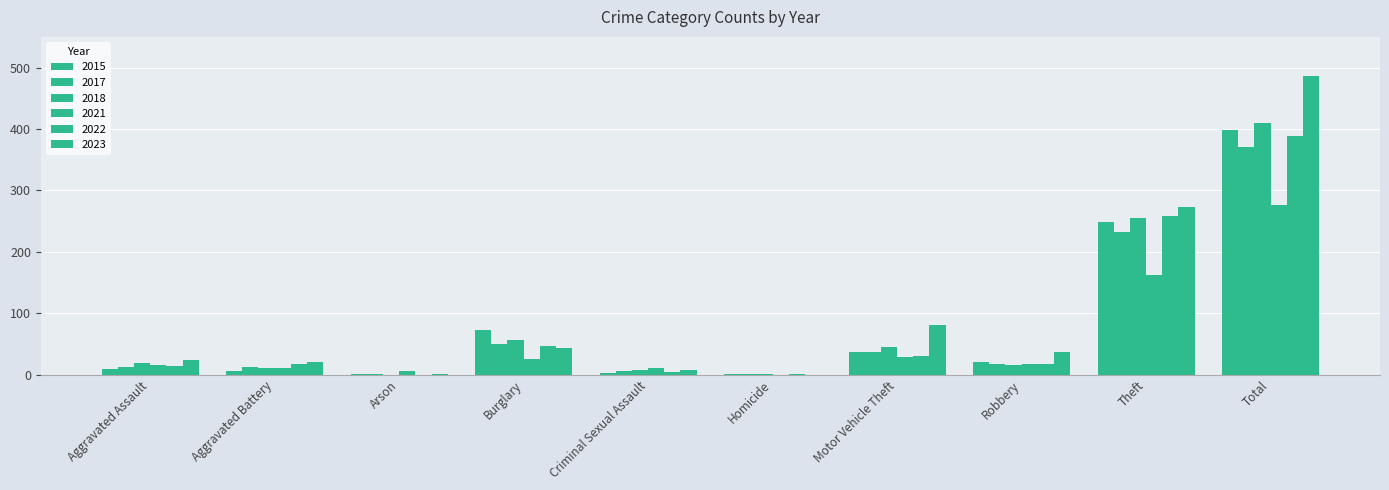

How many groups of bars are there?

10